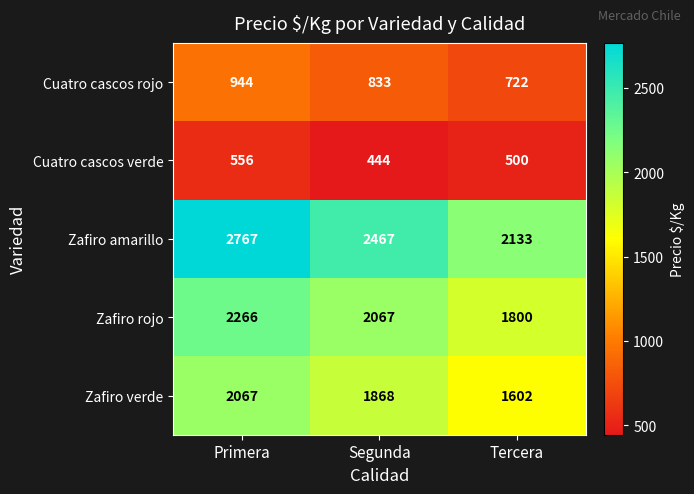

At which category does the chart reach its minimum across all series?

Segunda